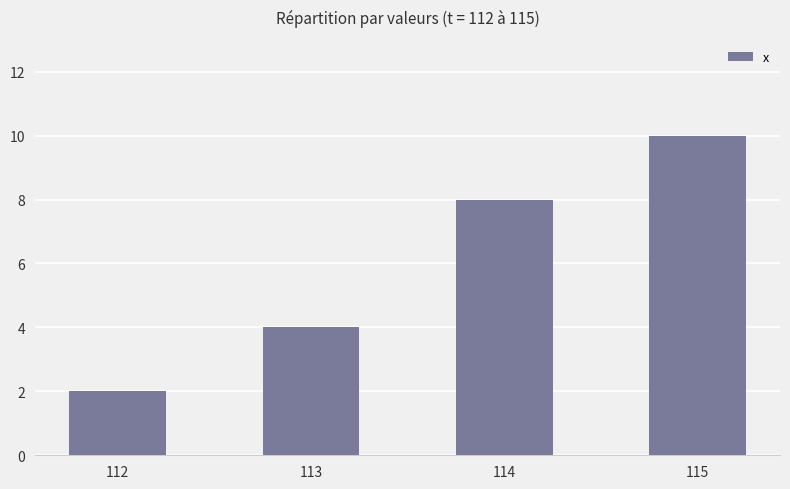

Are the bars grouped side by side (vs. stacked)?

No